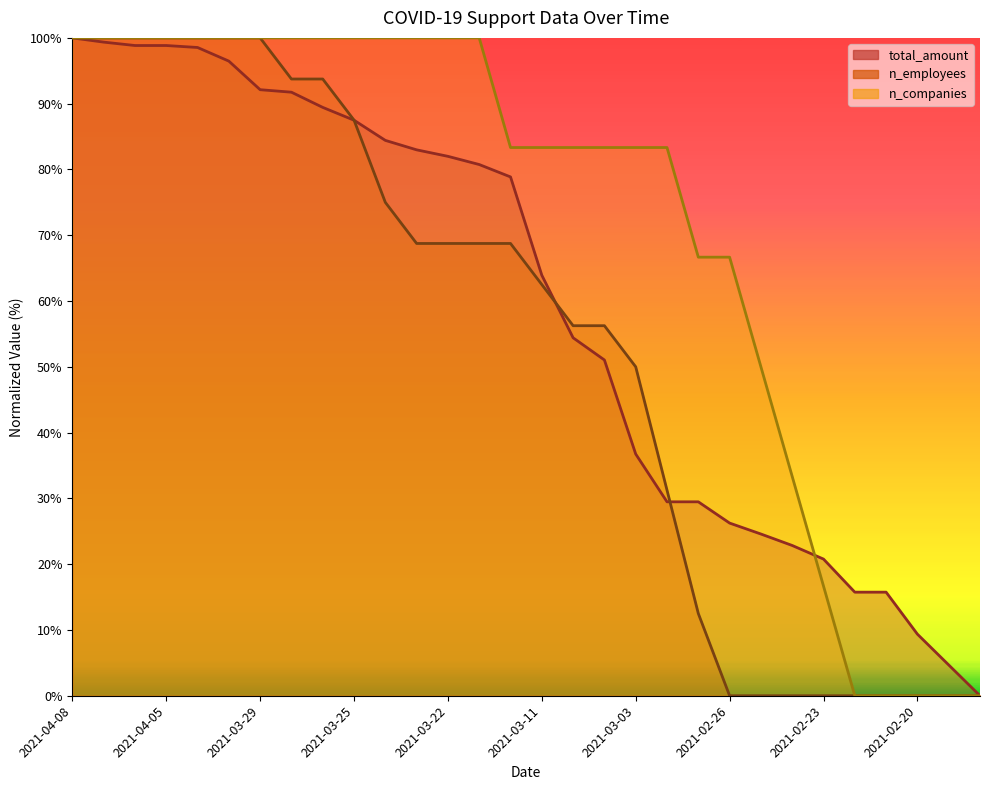

The value of n_companies at 2021-02-28 is 66.7. True or false?

True